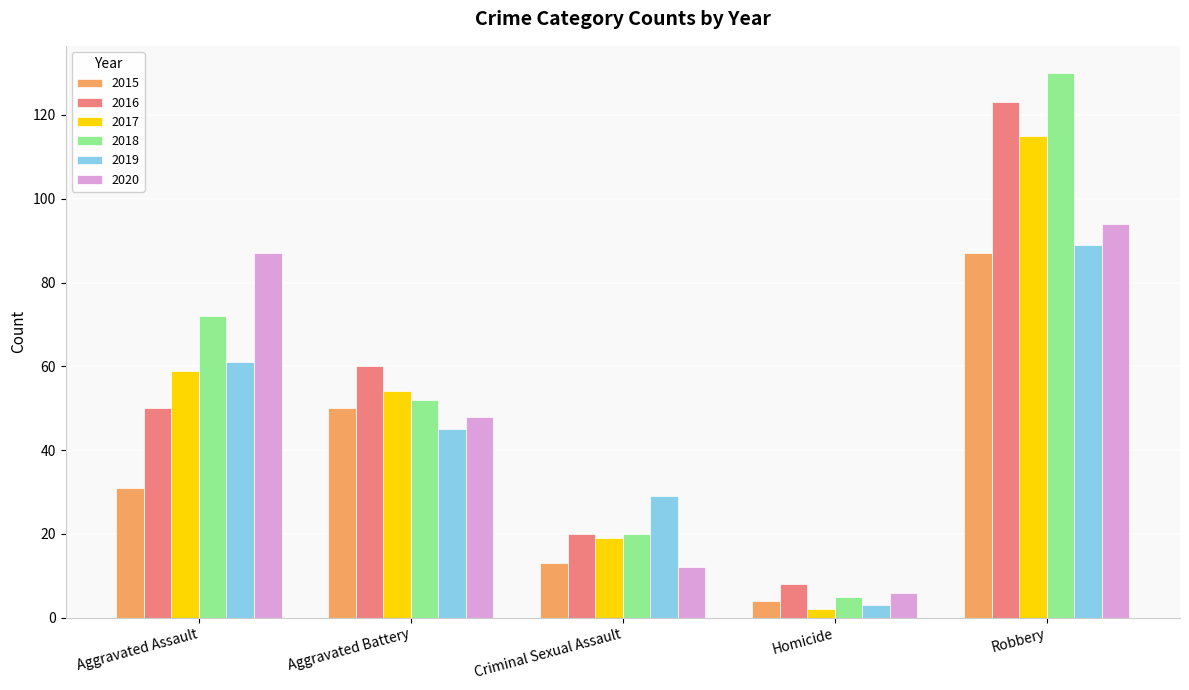

What is the difference between the 2018 values at Aggravated Assault and Homicide?

67